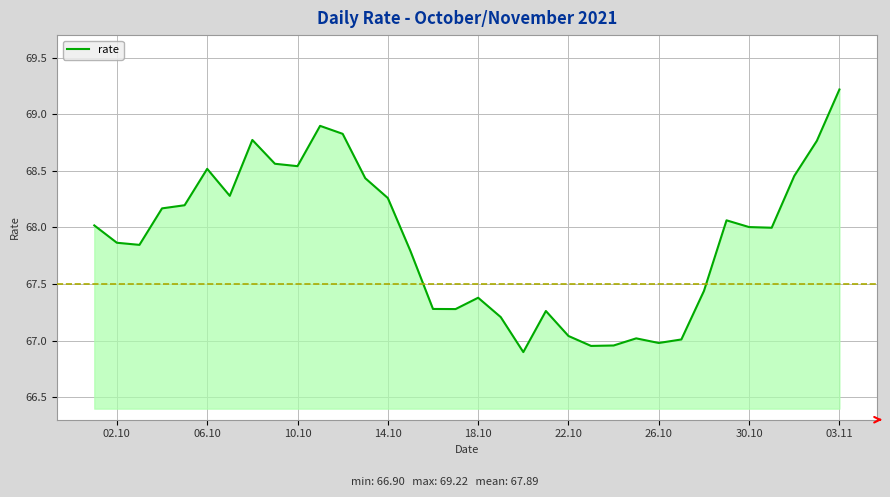

What is the maximum value shown in the chart?

69.2